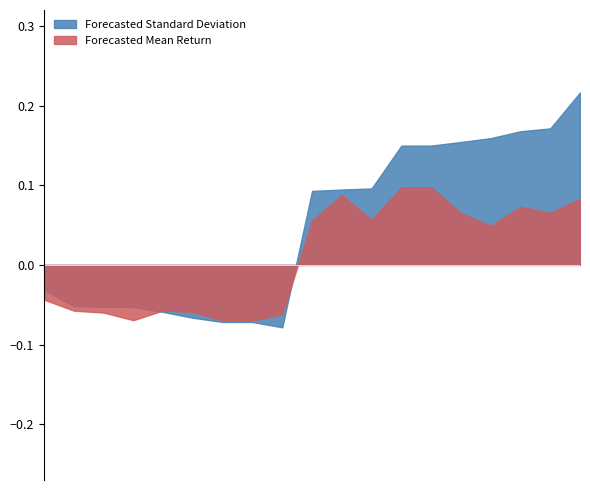

Which series changed the most between 4 and 17?

Forecasted Standard Deviation